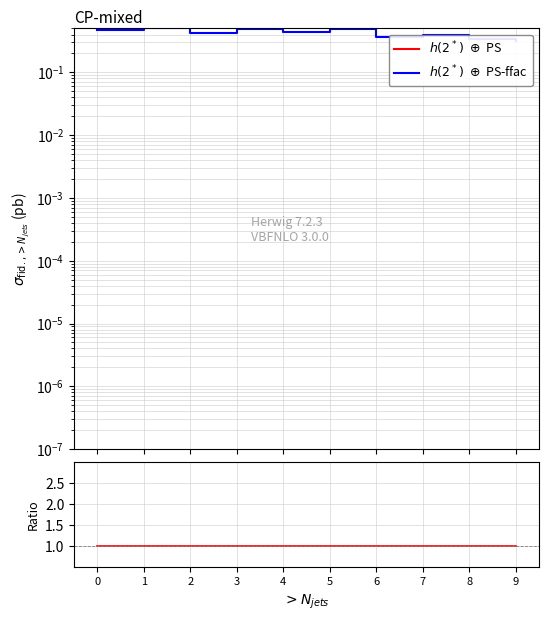

Between 2 and 7, which is larger?

2